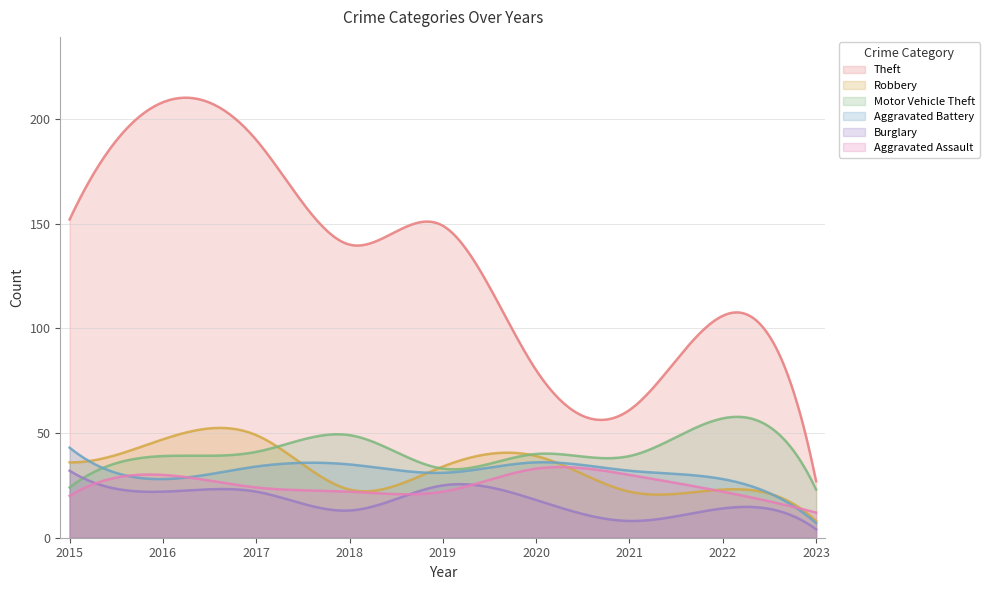

What is the sum of all Burglary values?

5266.3